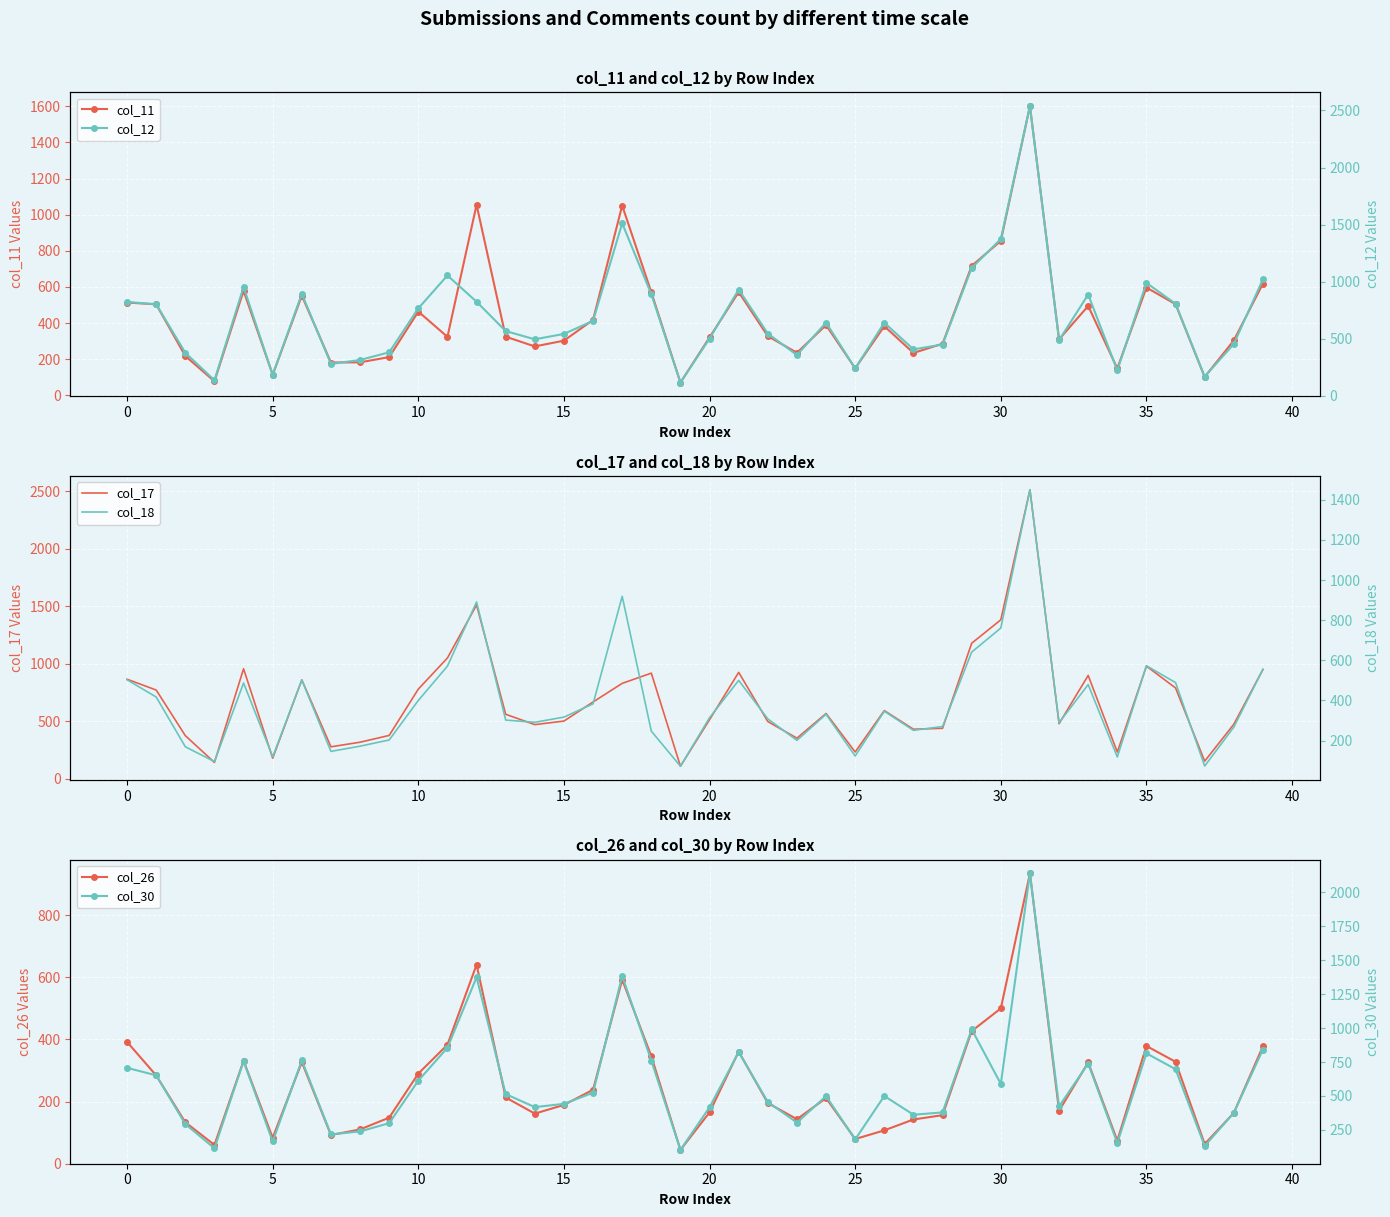

What is the spread (max minus min) of values at 12?

871